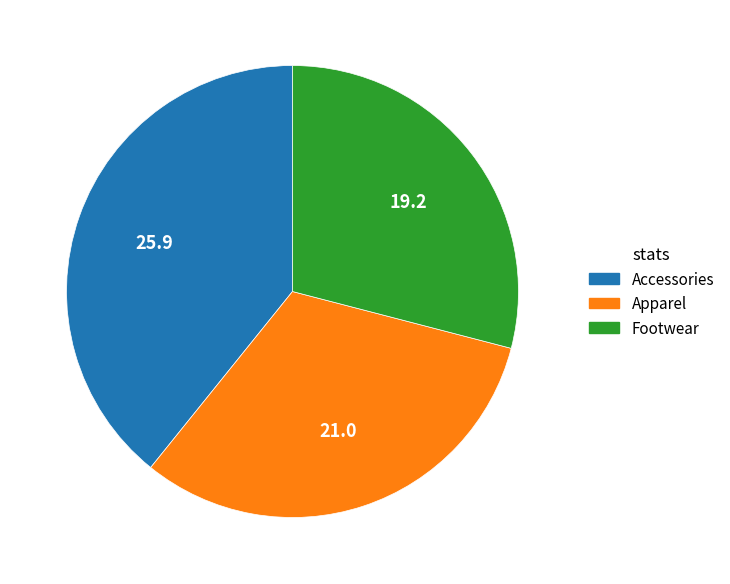

How many segments does this pie chart have?

3